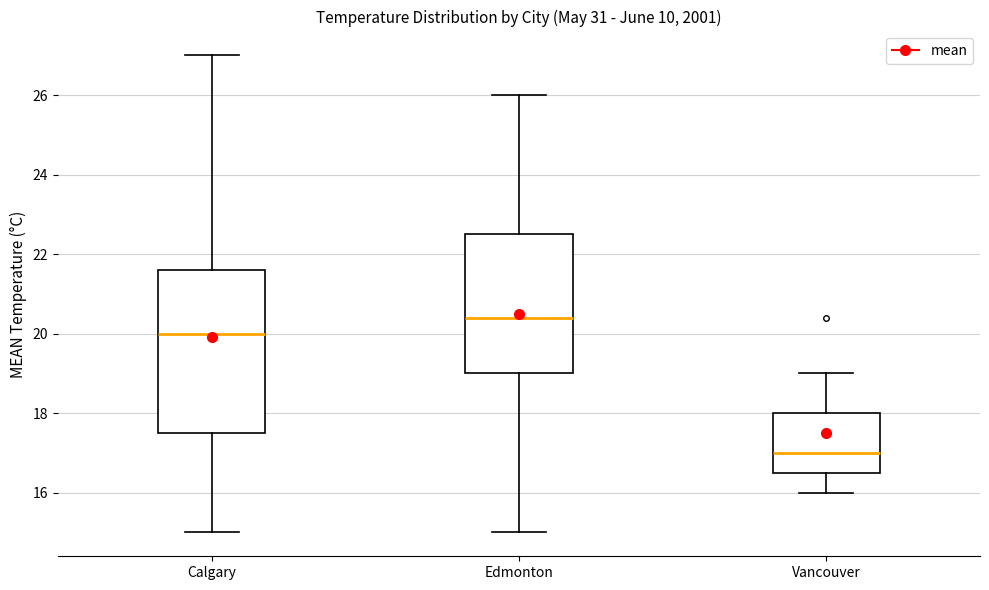

Which box's median line is the highest?

Edmonton